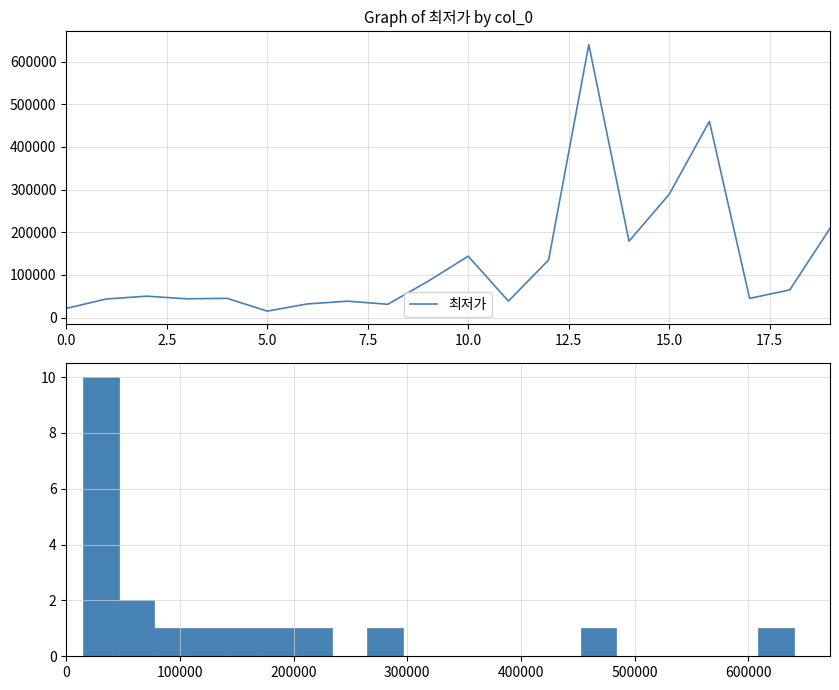

What is the minimum value for 최저가?

15000